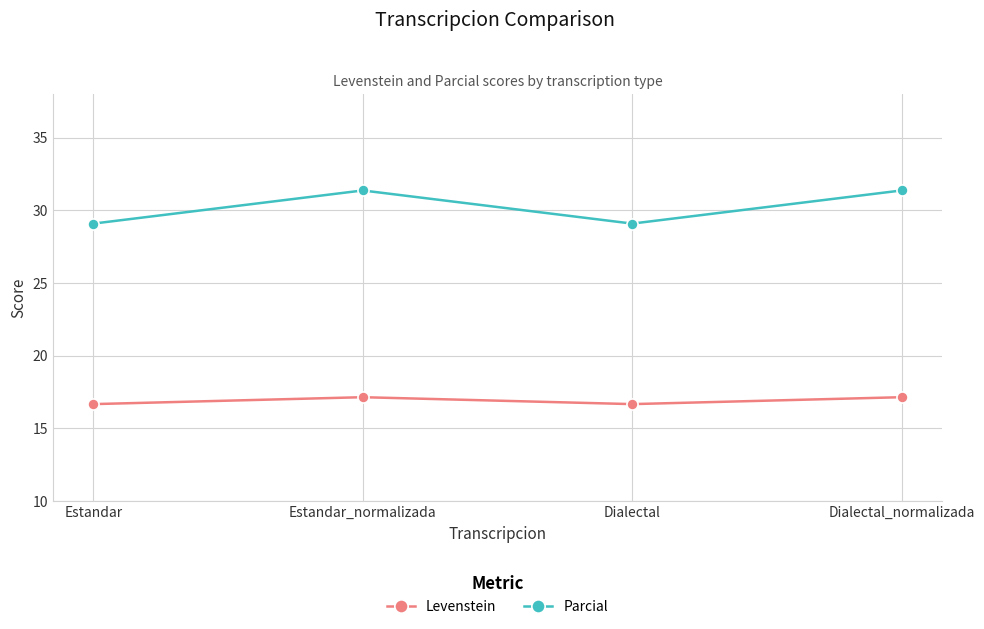

True or false: Levenstein and Parcial cross at least once.

False